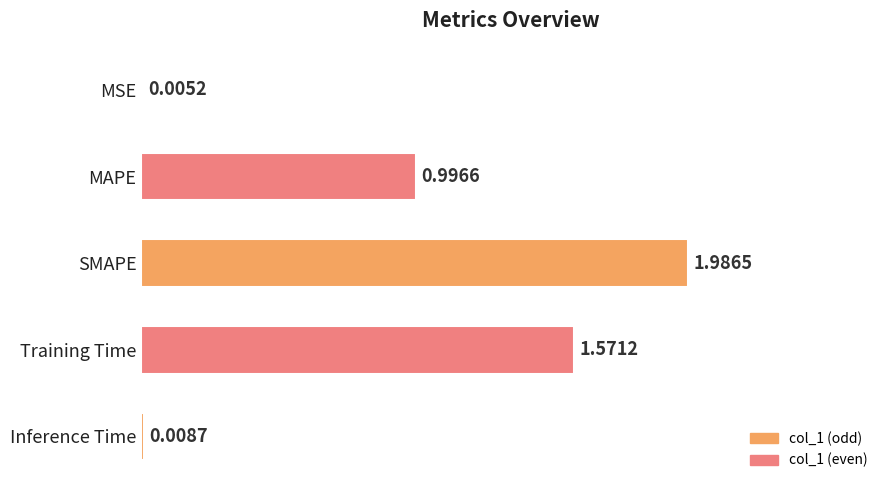

Between Inference Time and MAPE, which is larger?

MAPE